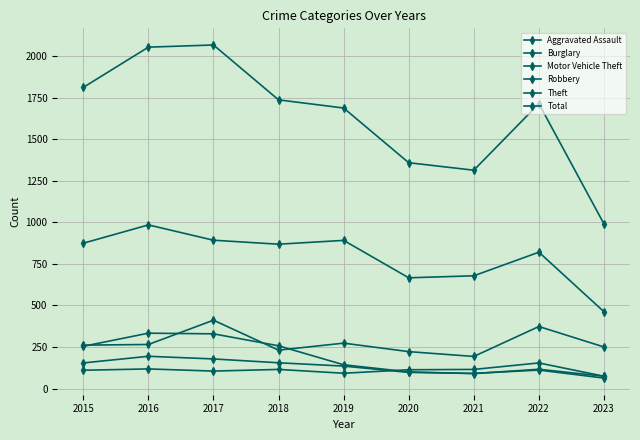

True or false: Motor Vehicle Theft has a value of 283 at 2021.

False